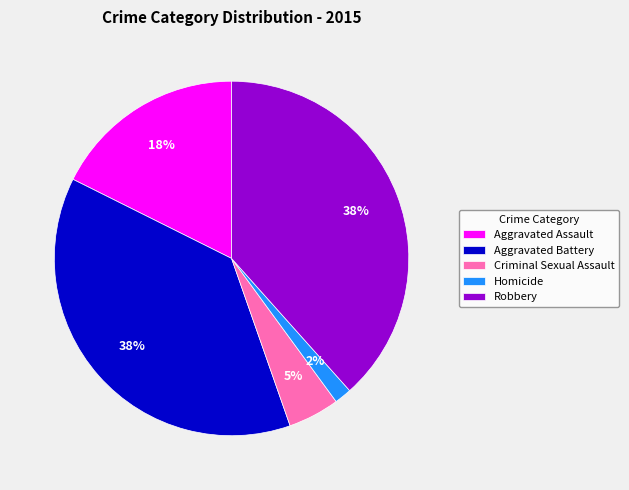

To the nearest percent, what is the average slice percentage?

20%